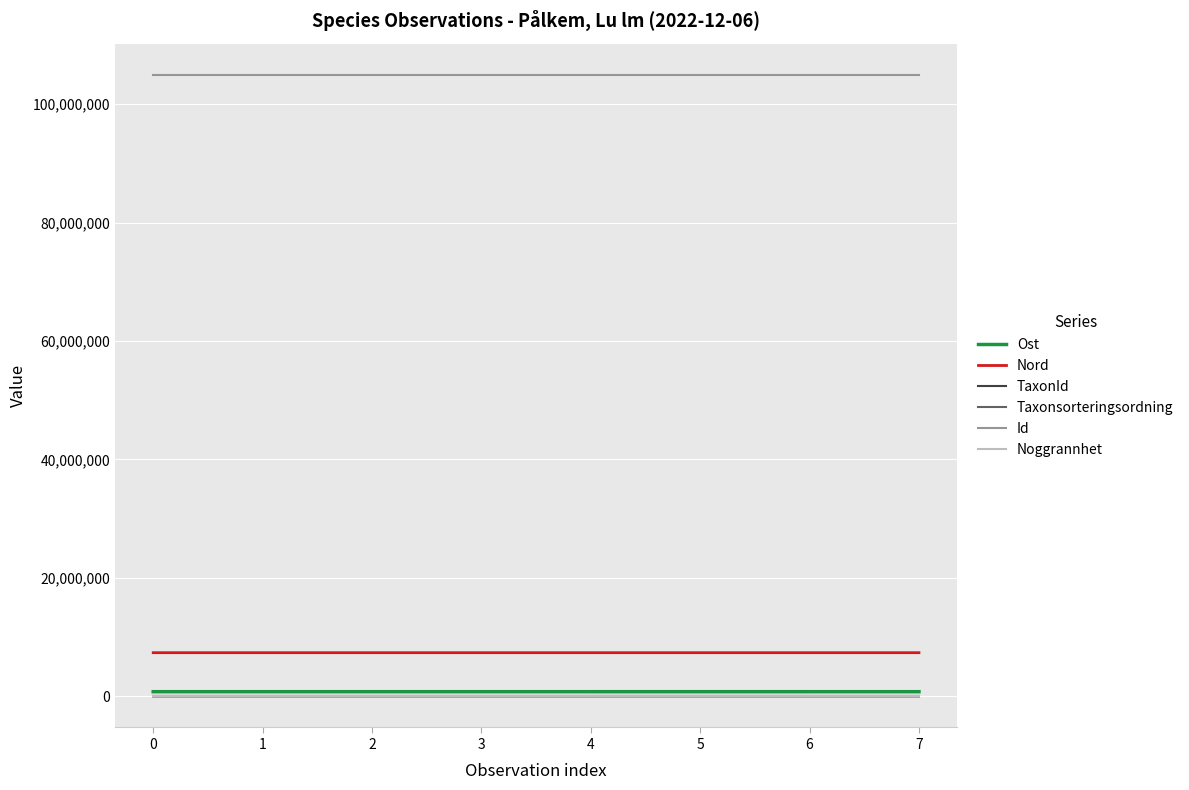

Read the Taxonsorteringsordning value at 0.

77506.0